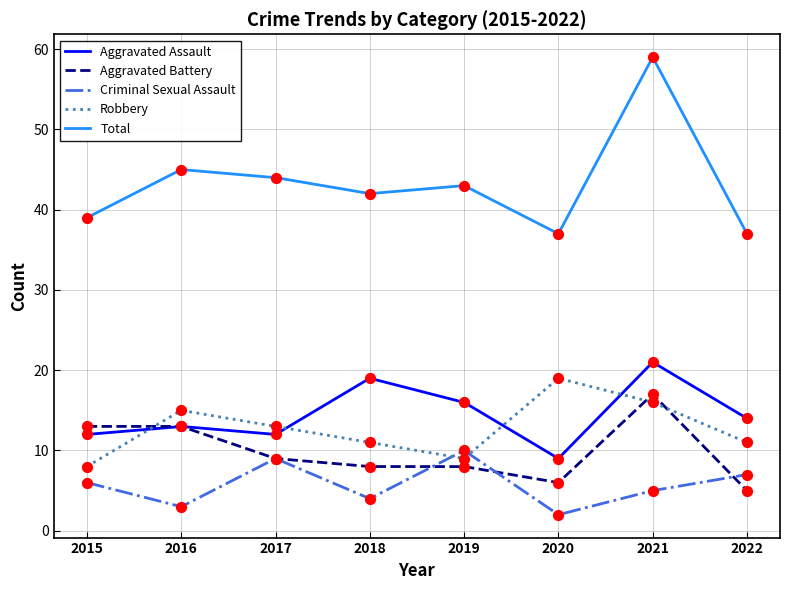

At how many categories does at least one series exceed 9?

8